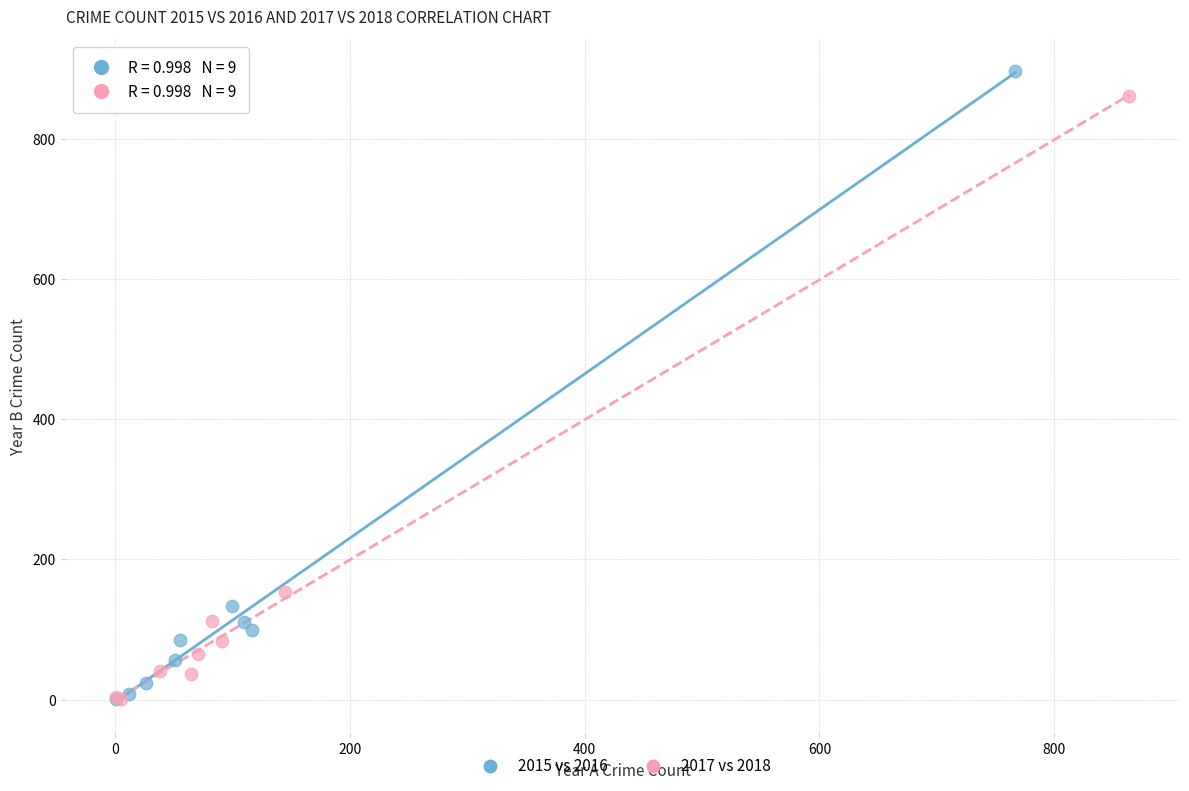

Which series has the widest spread of Y values?

2015 vs 2016